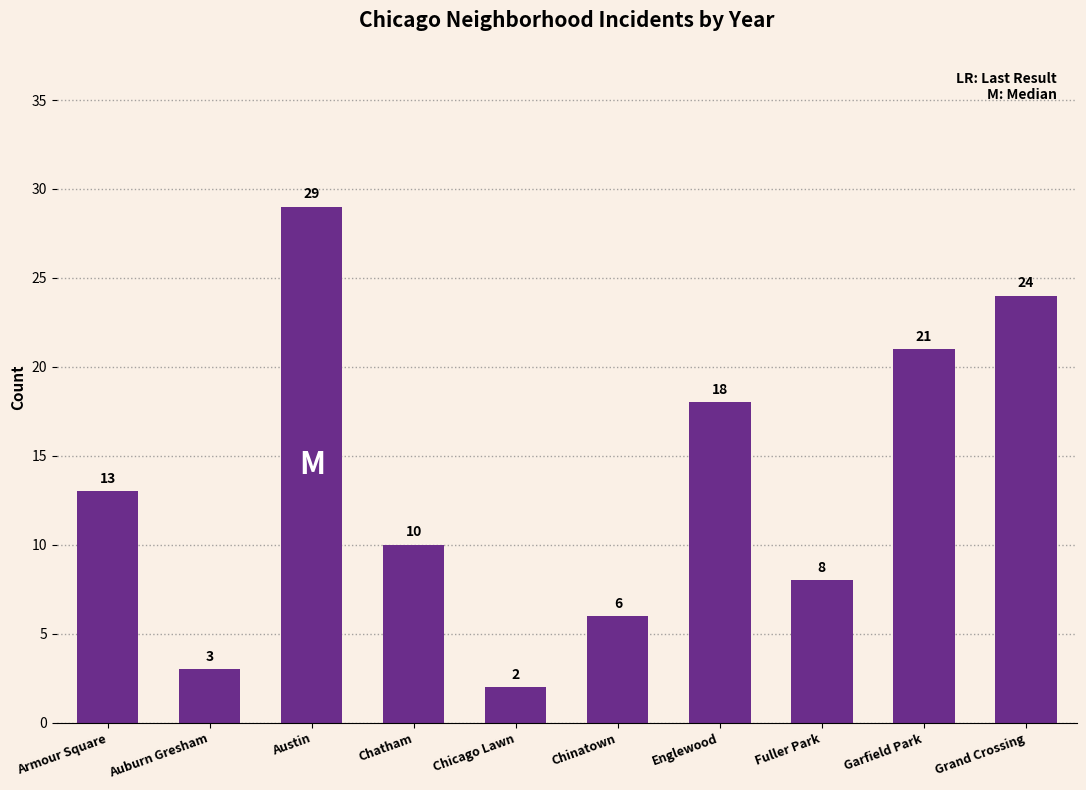

List the labels in order of value, smallest first.

Chicago Lawn, Auburn Gresham, Chinatown, Fuller Park, Chatham, Armour Square, Englewood, Garfield Park, Grand Crossing, Austin